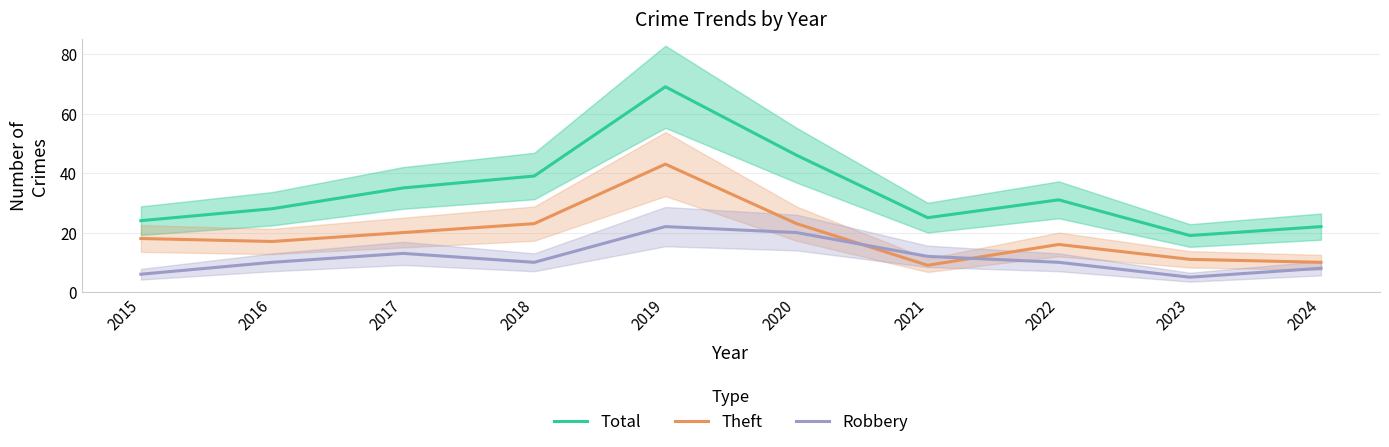

Which category has the highest value in the Robbery series?

2019